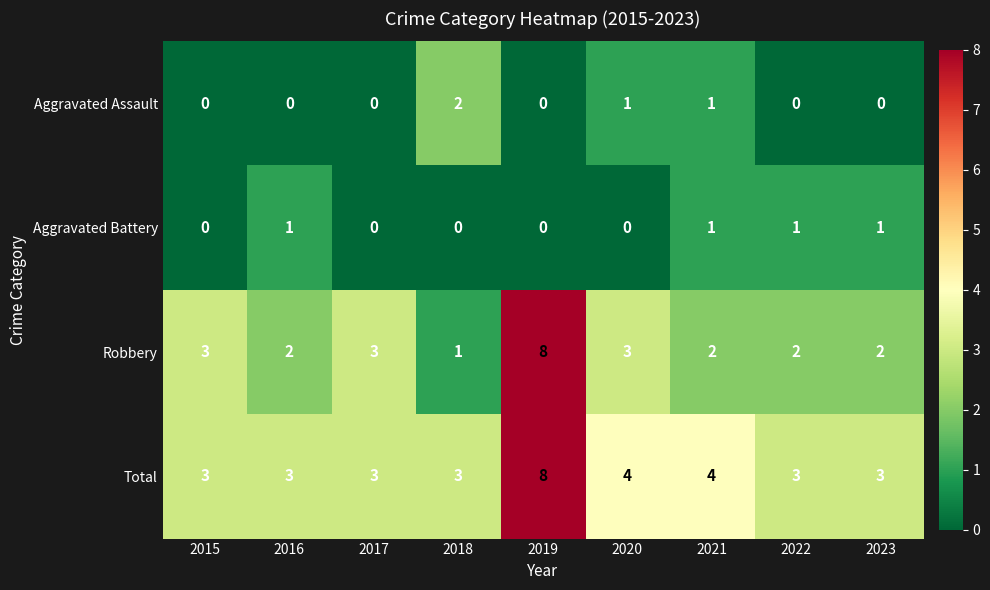

The Aggravated Battery series shows 2 at 2023. True or false?

False